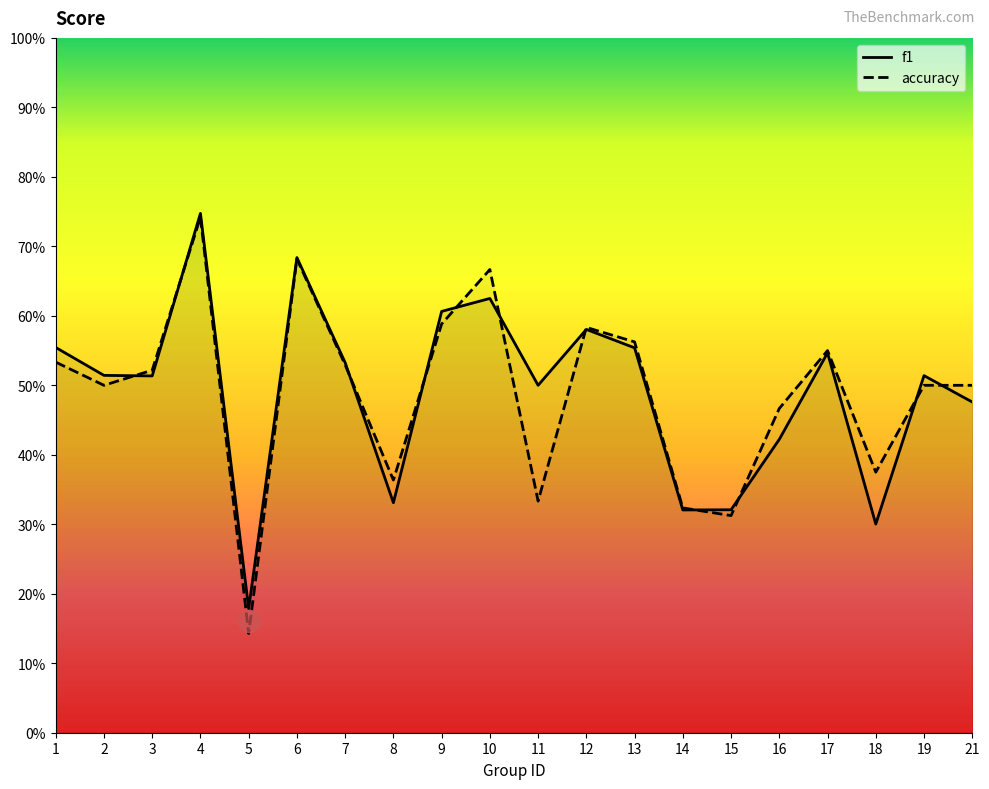

In f1, how many points are higher than both neighbors (excluding endpoints)?

6